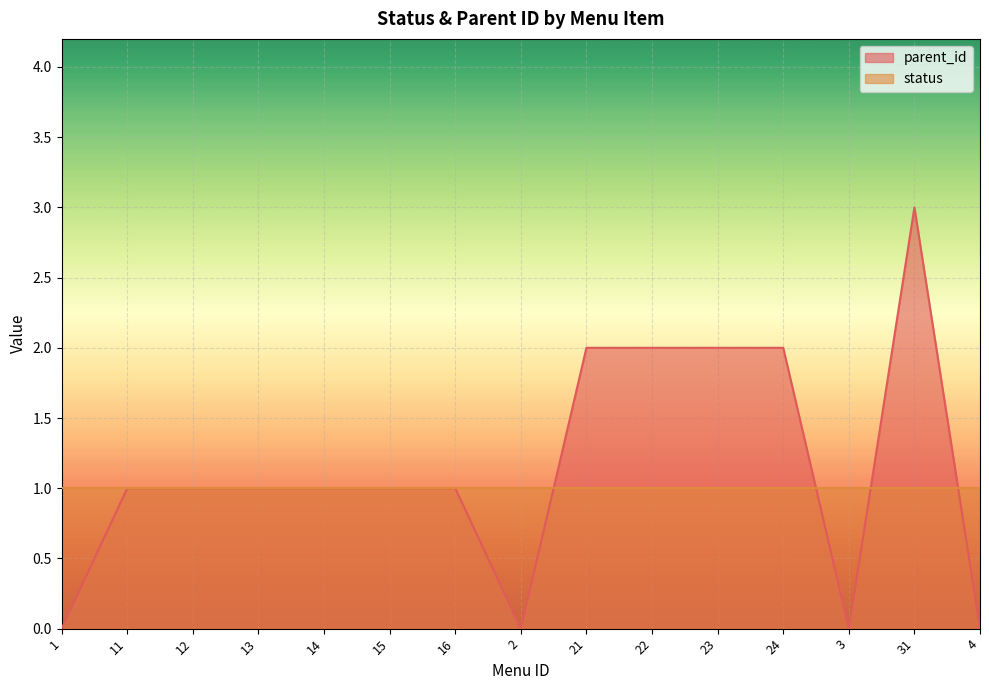

Reading left to right, what are all the values shown in this chart?

1=0	11=1	12=1	13=1	14=1	15=1	16=1	2=0	21=2	22=2	23=2	24=2	3=0	31=3	4=0